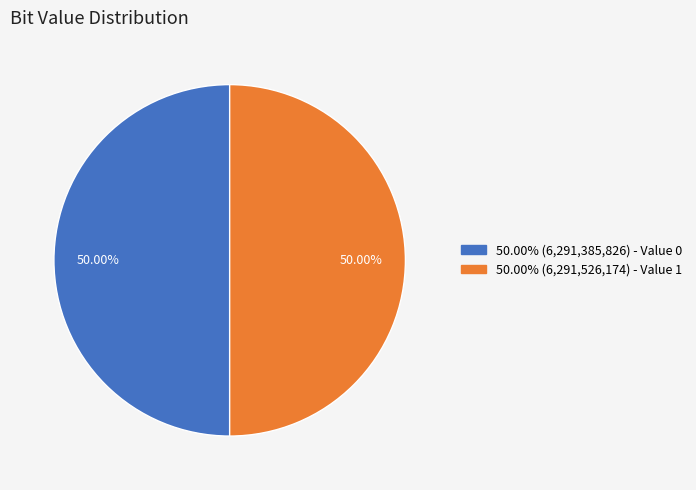

Approximately how many times larger is the value at 50.00% (6,291,526,174) - Value 1 compared to 50.00% (6,291,385,826) - Value 0?

1.0